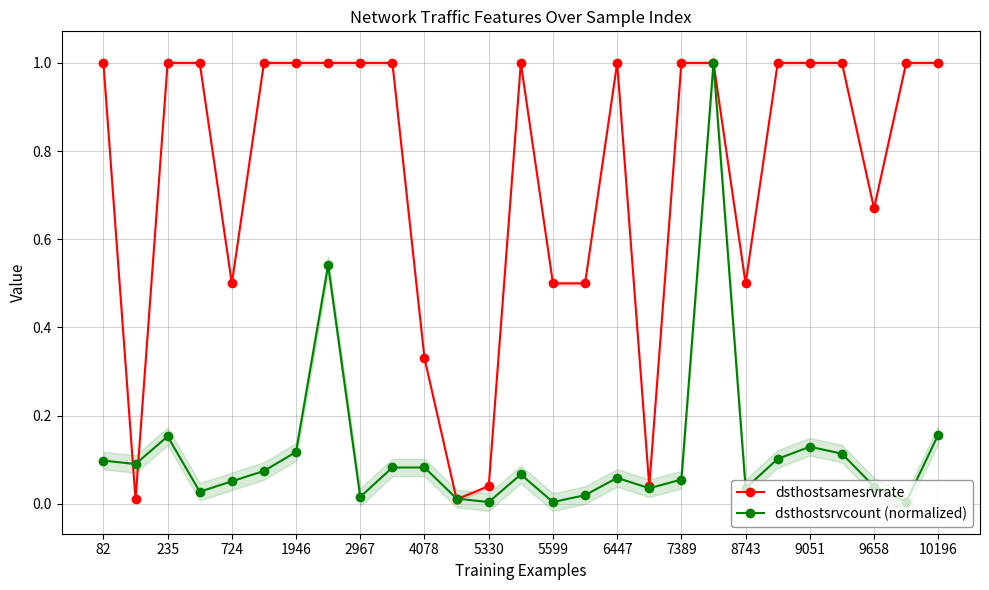

Does the chart display data point markers on the line(s)?

Yes